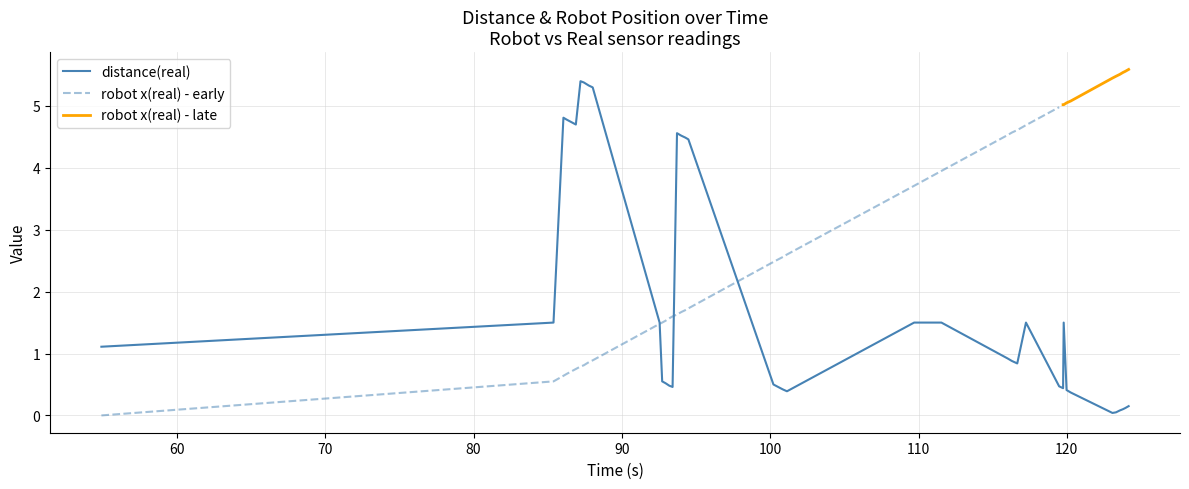

What is the highest value of the distance(real) series?

5.4